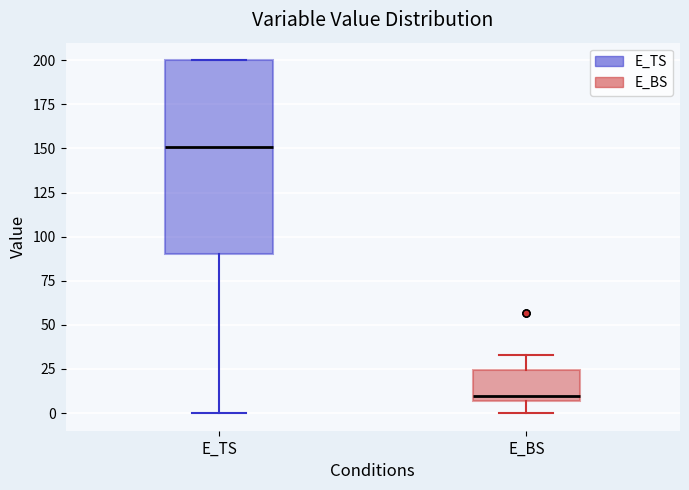

Reading left to right, read every box against the y-axis: the position of its median line, the range the box covers, and the ends of its whiskers. The values are not printed on the chart, so give them approximately, as read against the axis.

E_TS: median 150, box 90 to 200, whiskers 0 to 200
E_BS: median 10, box 5 to 25, whiskers 0 to 35